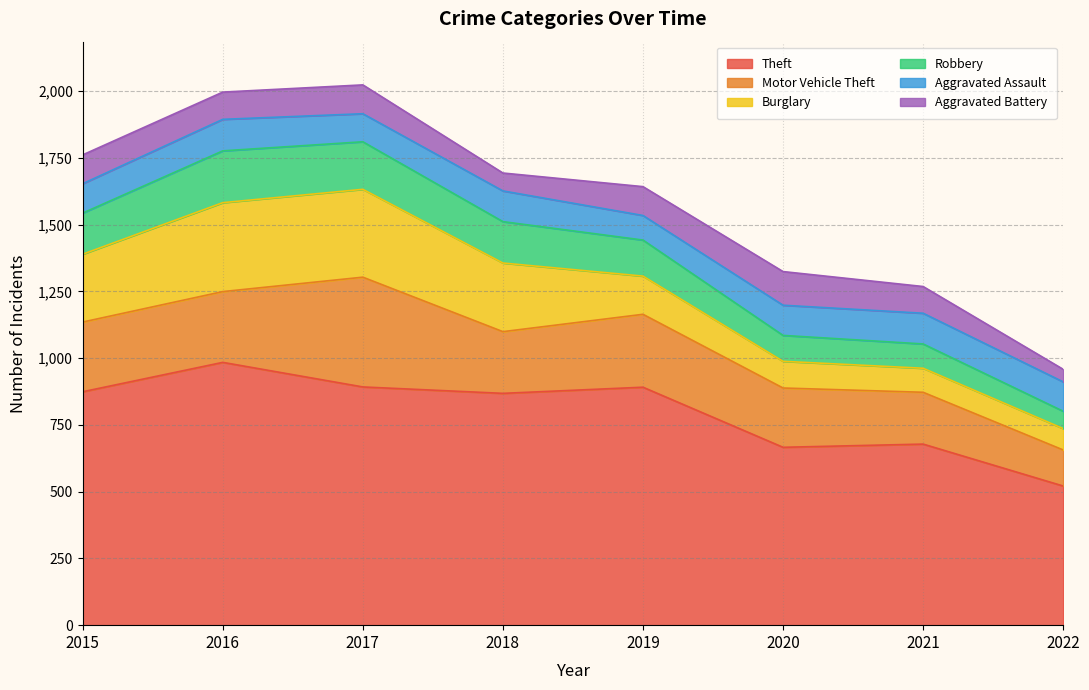

At which category does Aggravated Assault reach its first local peak?

2016